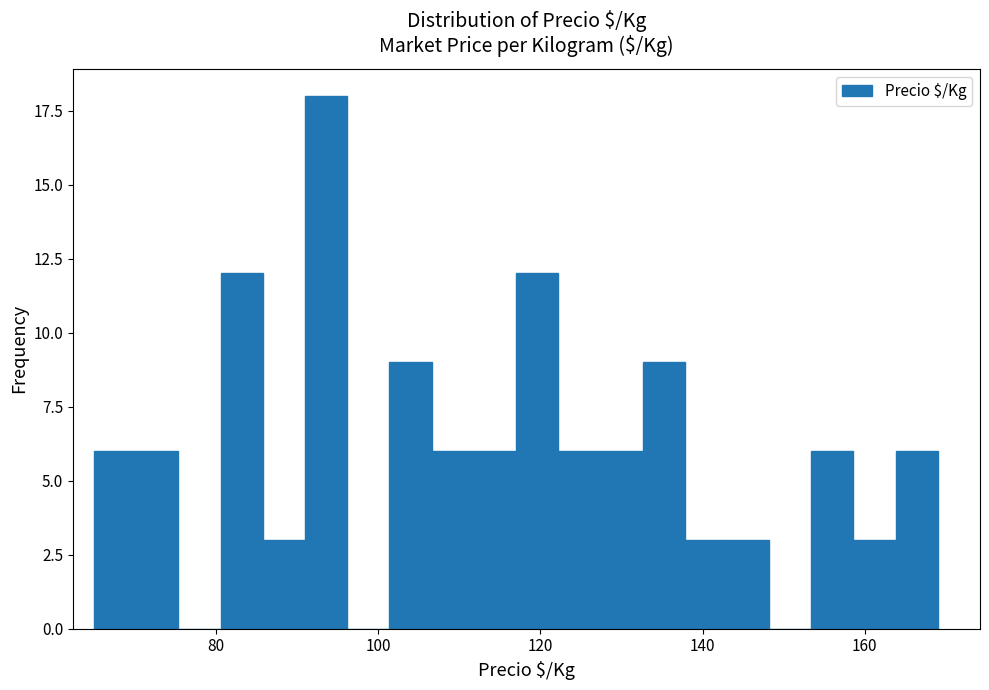

Read against the x-axis, roughly where is the centre of the tallest bar?

94